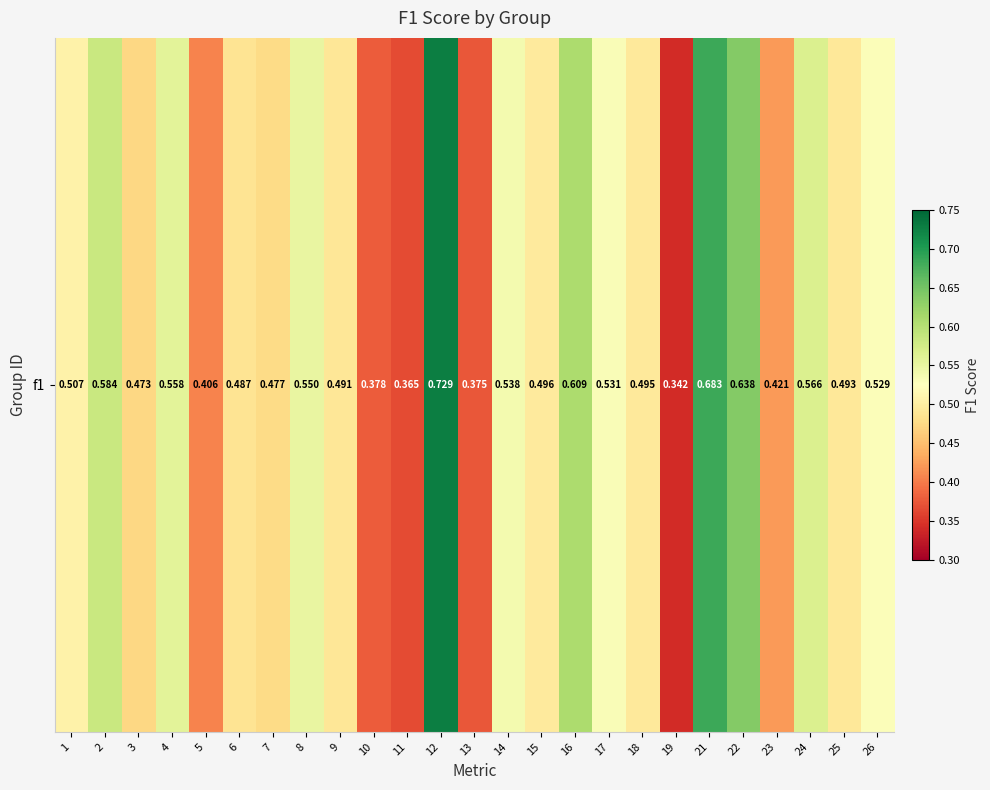

What is the sum of the values at 21 and 4?

1.2